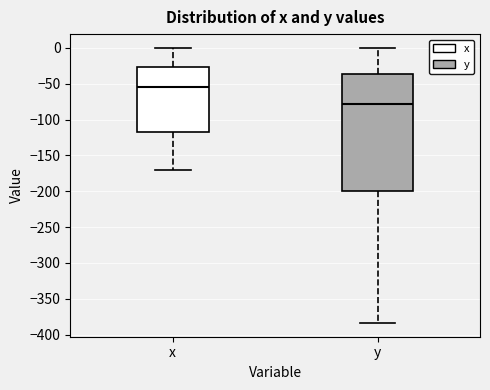

Which box's median line is the highest?

x